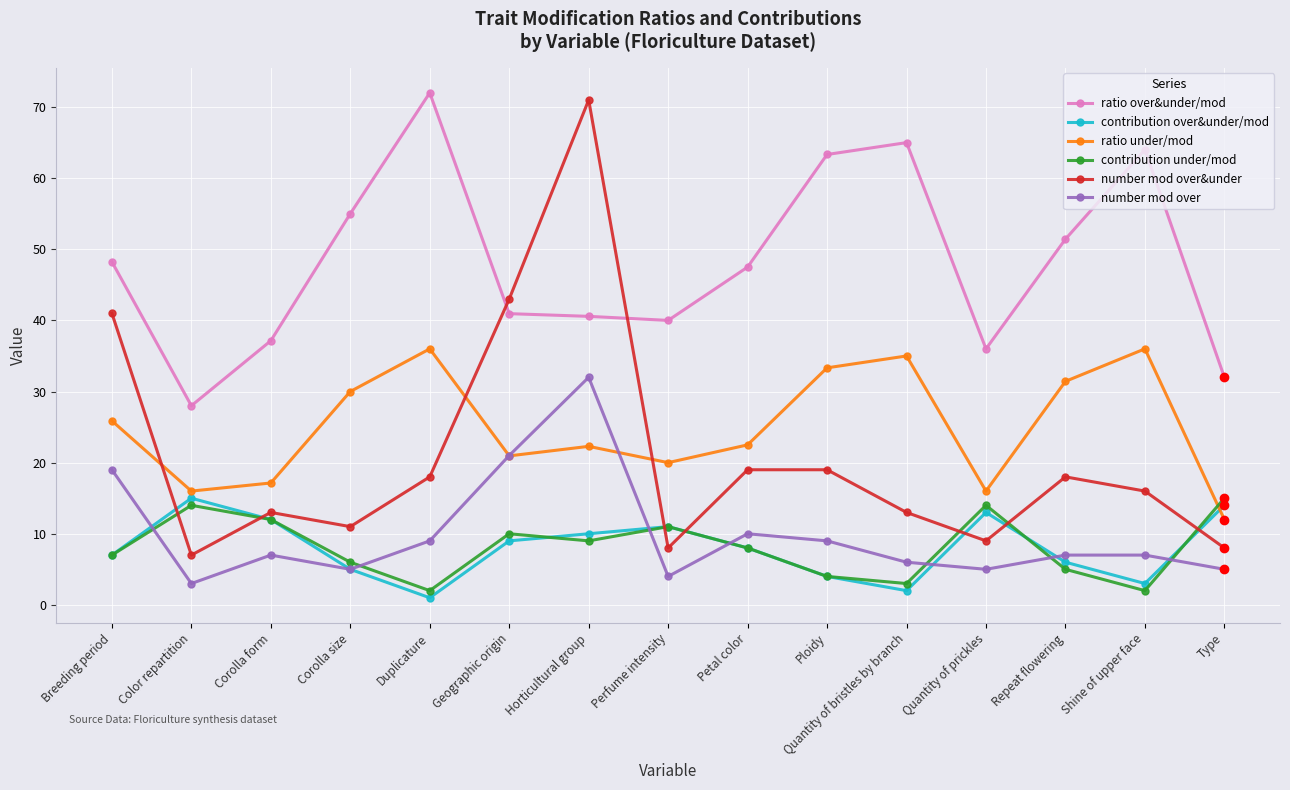

How many distinct data groups are displayed?

6